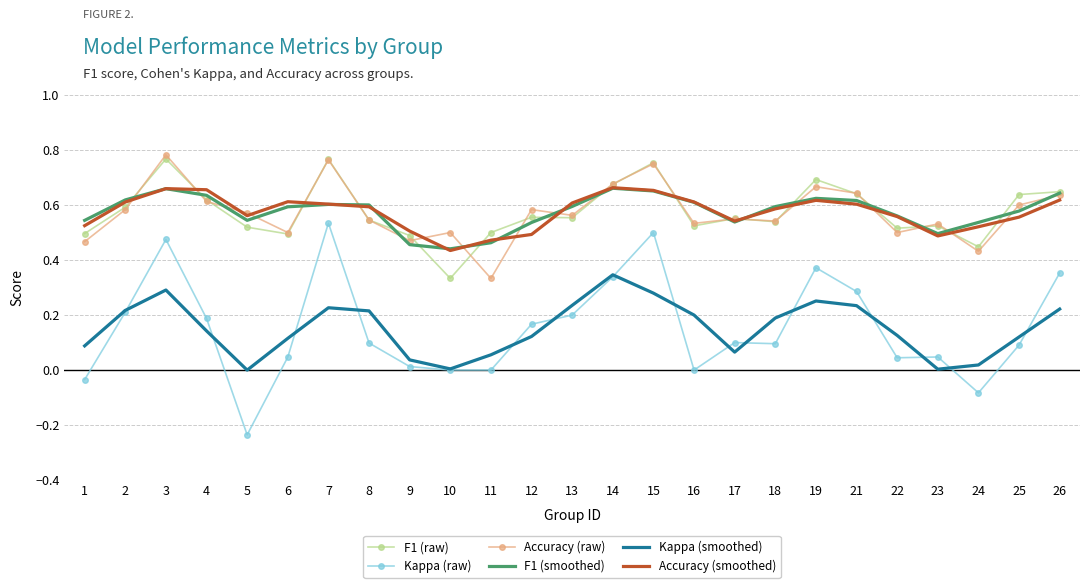

At which label does Kappa (smoothed) first exceed 0?

1